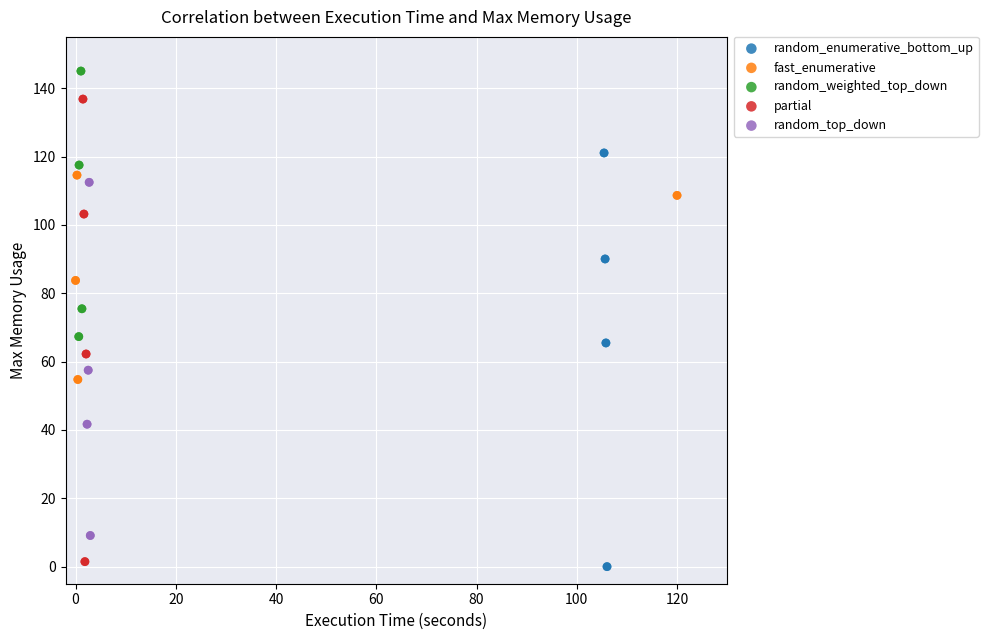

Which series contains the highest Y value?

random_weighted_top_down